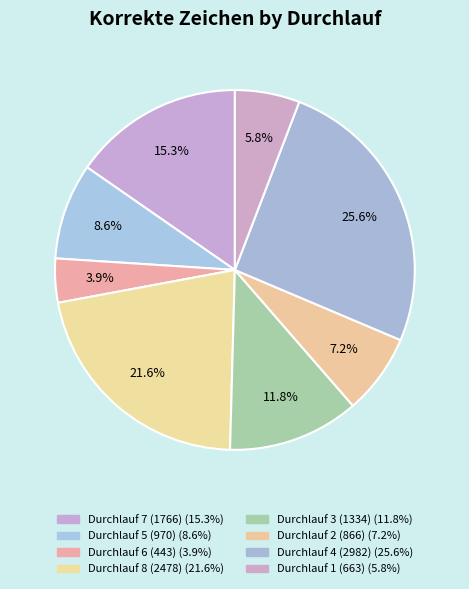

To the nearest percent, what portion does Durchlauf 1 (663) represent?

6%